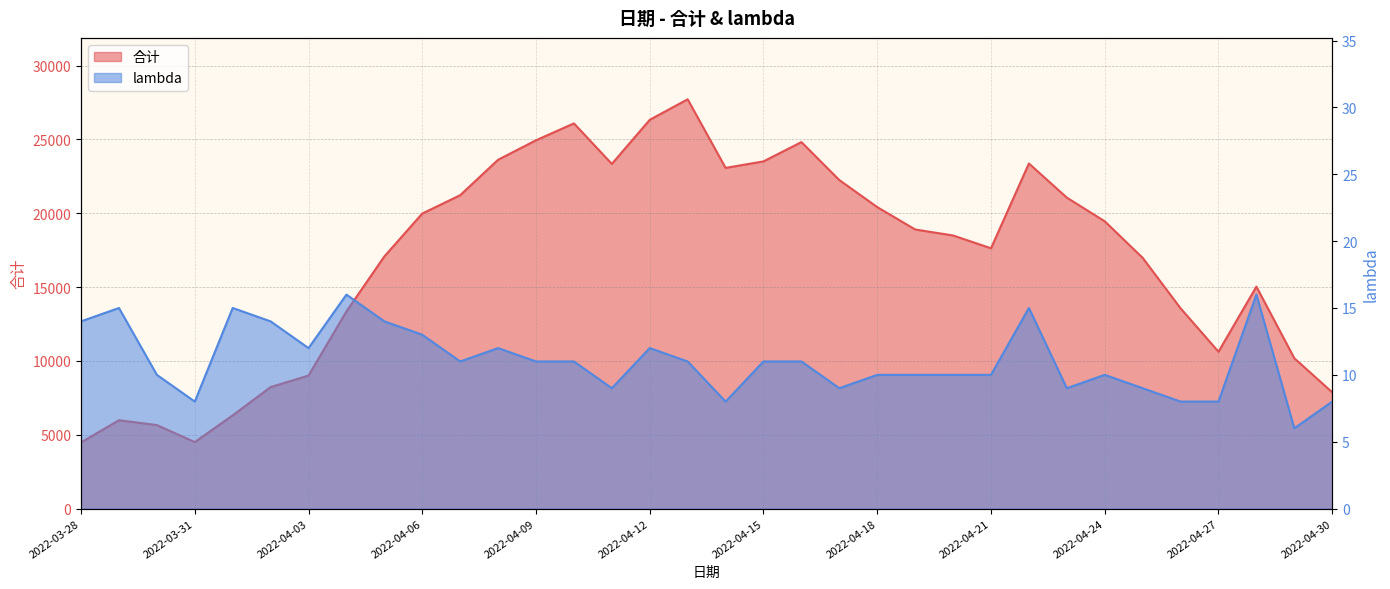

Which series has the largest total across all categories?

合计